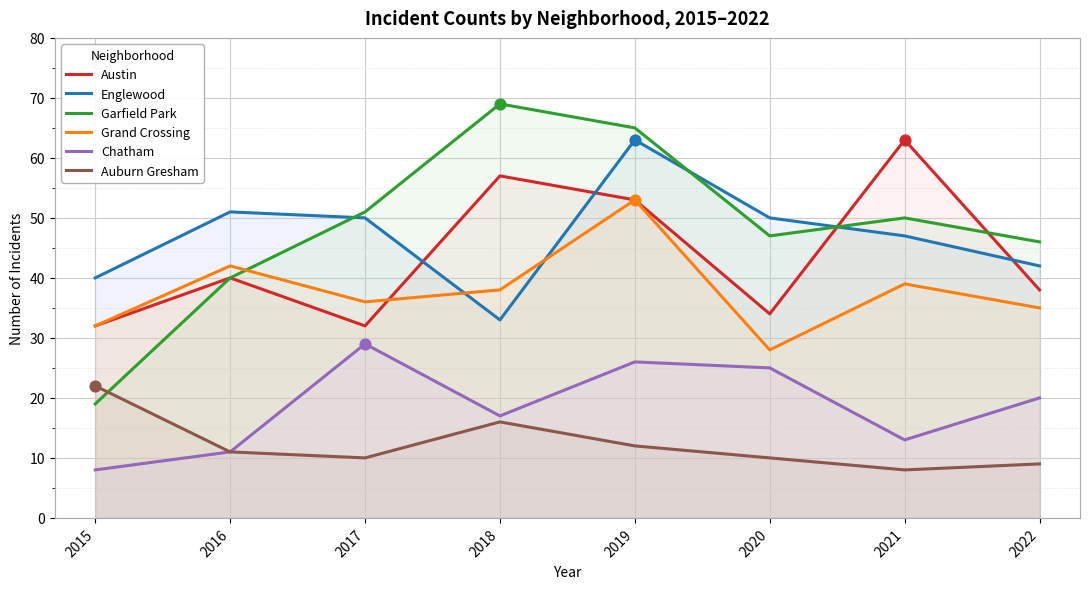

Which series reaches the minimum Y coordinate?

Chatham